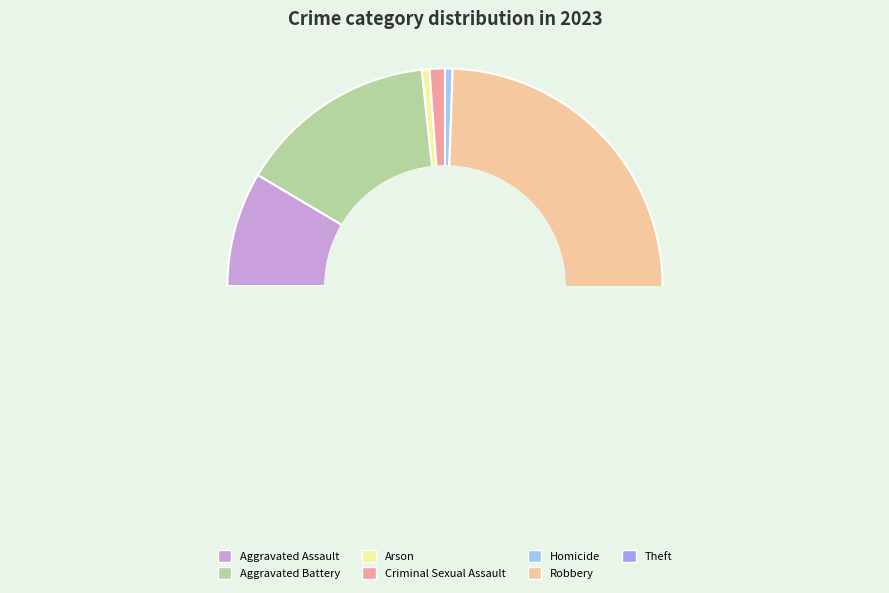

Is it true that Robbery is 33% of the pie?

False